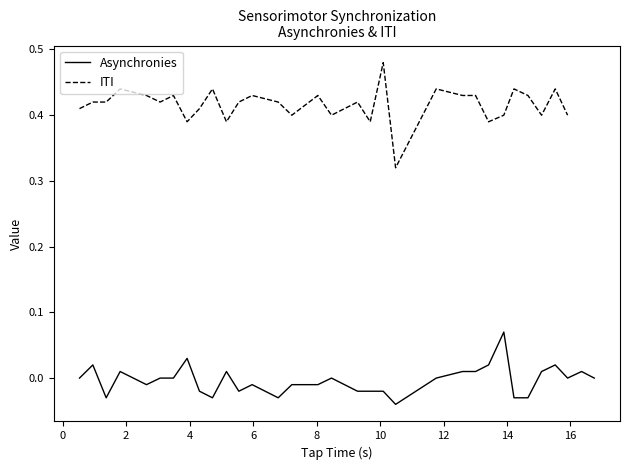

Count the number of data series in this chart.

2